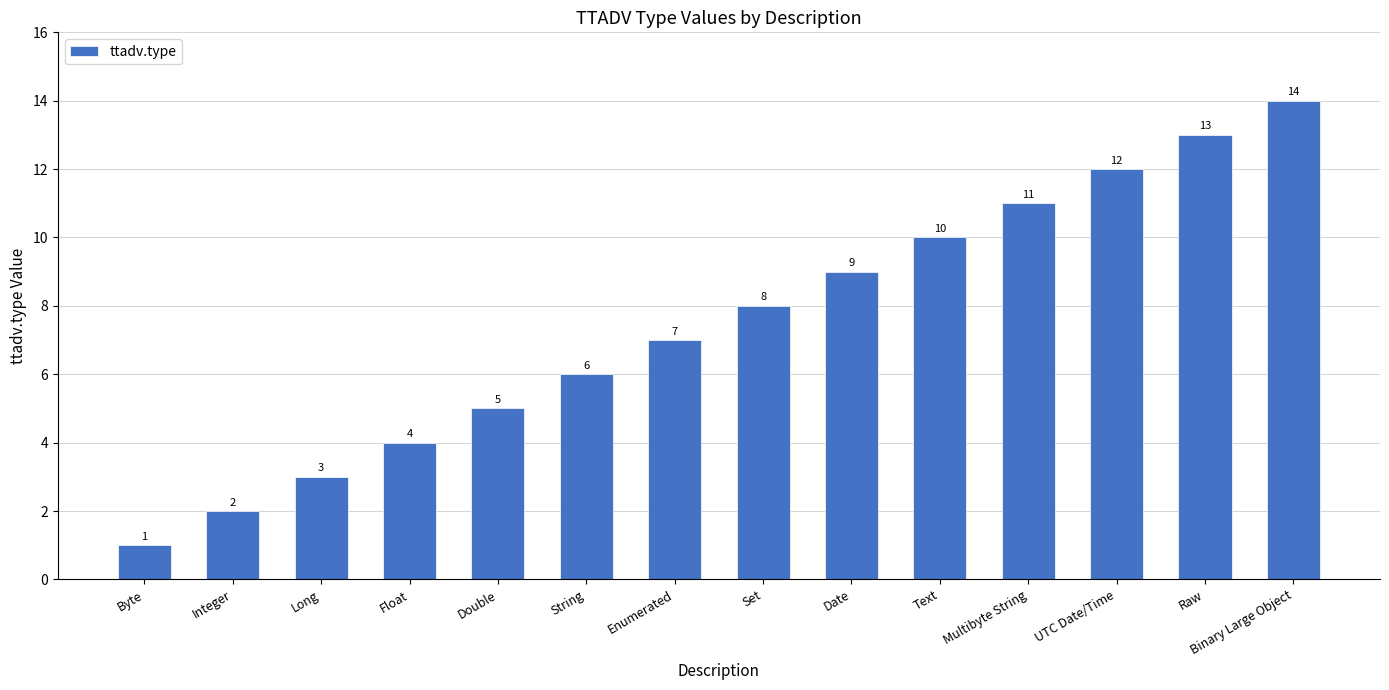

Rank the categories by value from highest to lowest.

Binary Large Object, Raw, UTC Date/Time, Multibyte String, Text, Date, Set, Enumerated, String, Double, Float, Long, Integer, Byte